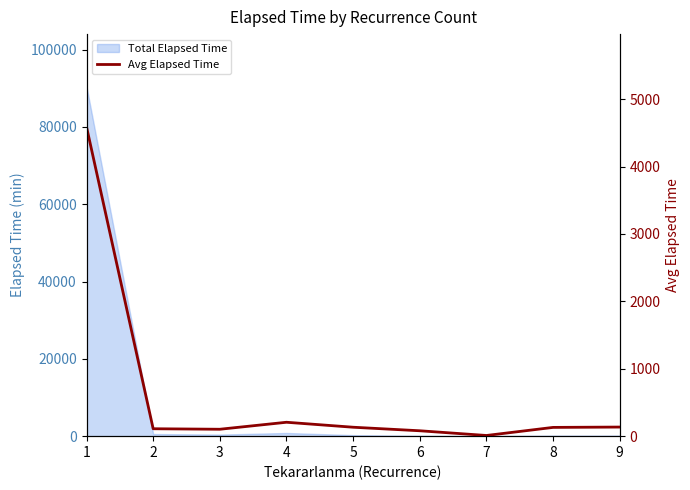

What is the value of the 9th point from the left?

135.0